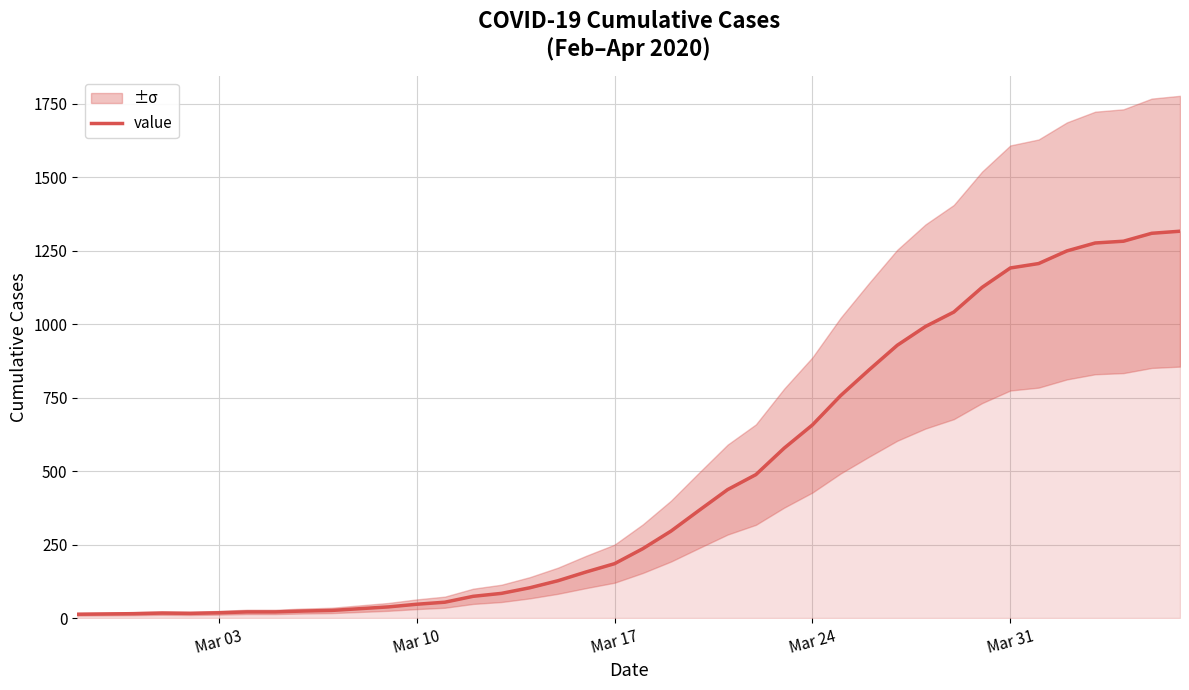

What is the maximum value for value?

1316